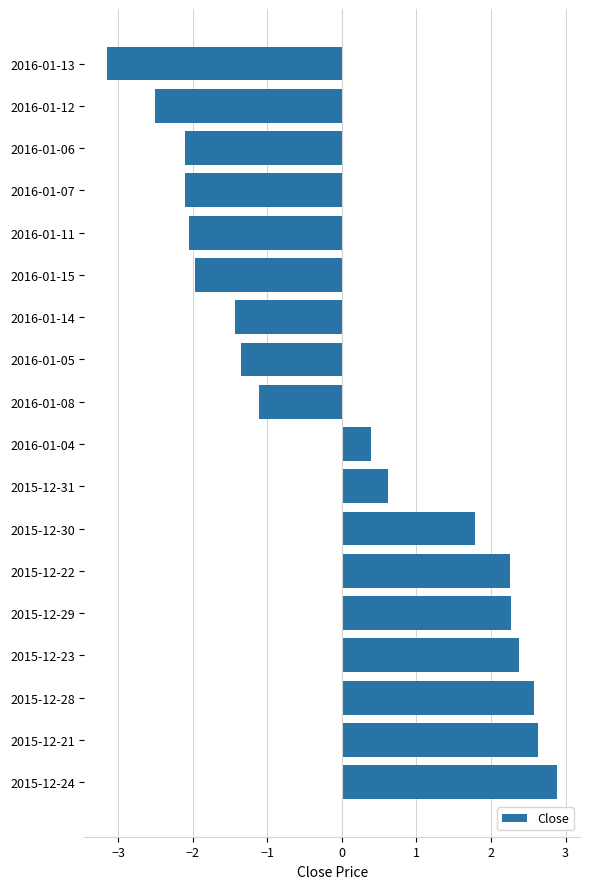

Reading top to bottom, transcribe all the data shown in this chart.

2016-01-13=-3.1	2016-01-12=-2.5	2016-01-06=-2.1	2016-01-07=-2.1	2016-01-11=-2.0	2016-01-15=-2.0	2016-01-14=-1.4	2016-01-05=-1.3	2016-01-08=-1.1	2016-01-04=0.4	2015-12-31=0.6	2015-12-30=1.8	2015-12-22=2.3	2015-12-29=2.3	2015-12-23=2.4	2015-12-28=2.6	2015-12-21=2.6	2015-12-24=2.9